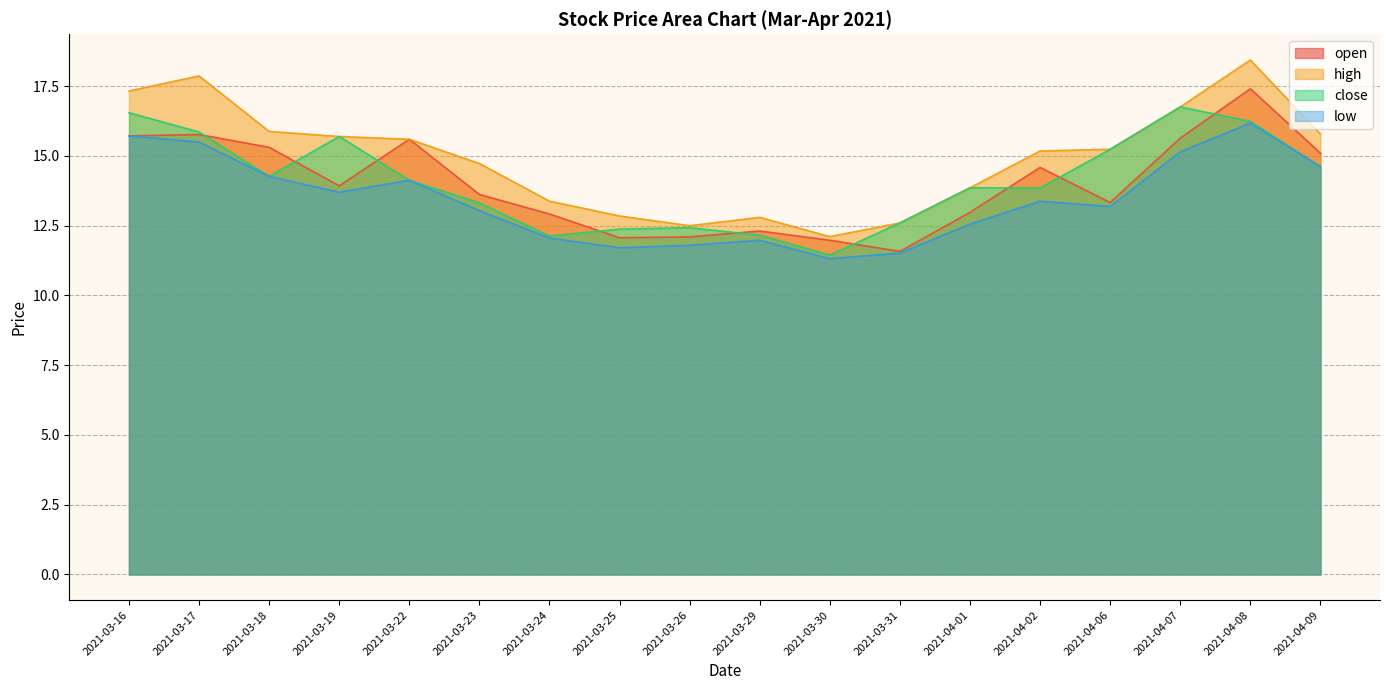

What is the total value across all series at 2021-04-02?

57.0